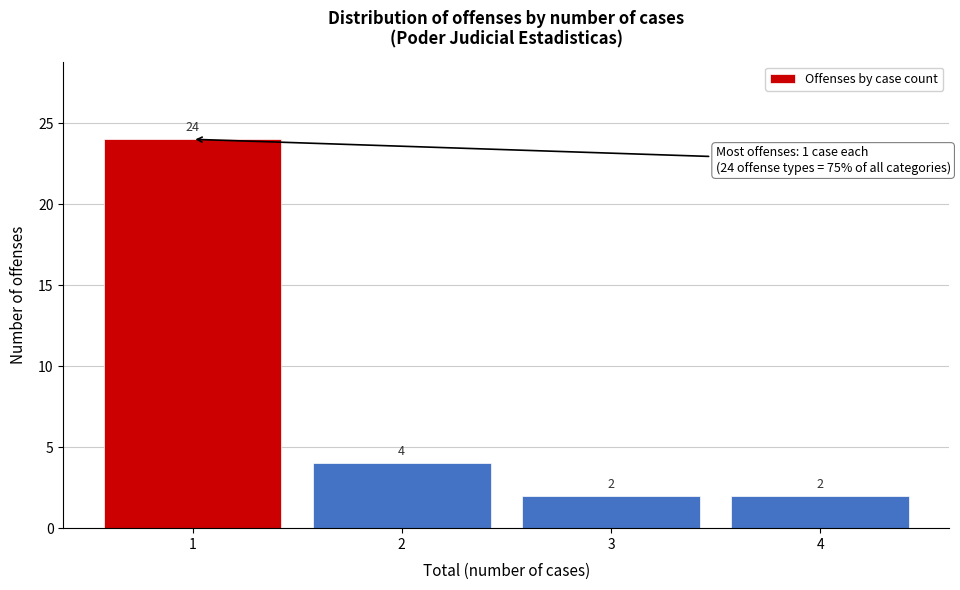

Which range on the x-axis has the tallest bar?

0.5 to 1.5